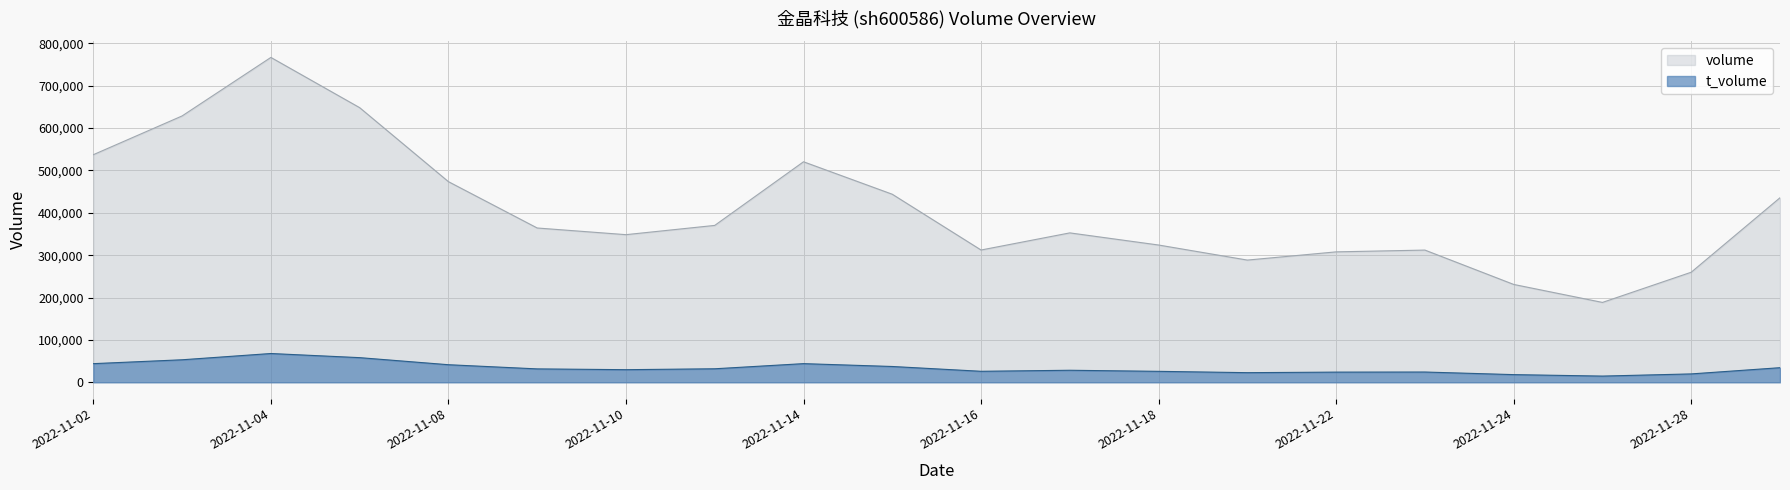

Where is the first local maximum for volume?

2022-11-04